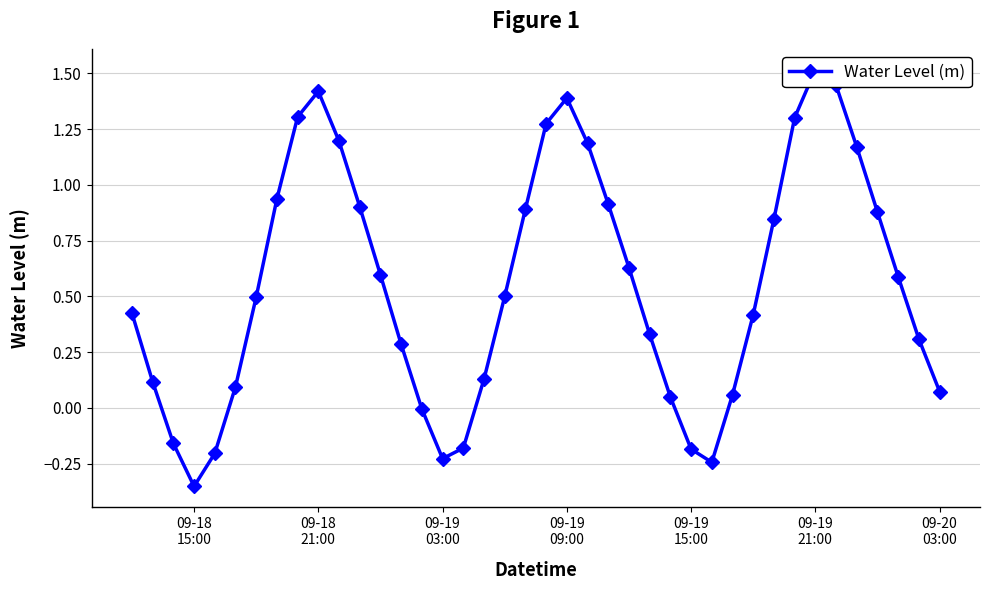

Reading left to right, list all the values displayed in this chart.

0.4	0.1	-0.2	-0.4	-0.2	0.1	0.5	0.9	1.3	1.4	1.2	0.9	0.6	0.3	-0.0	-0.2	-0.2	0.1	0.5	0.9	1.3	1.4	1.2	0.9	0.6	0.3	0.0	-0.2	-0.2	0.1	0.4	0.8	1.3	1.5	1.4	1.2	0.9	0.6	0.3	0.1